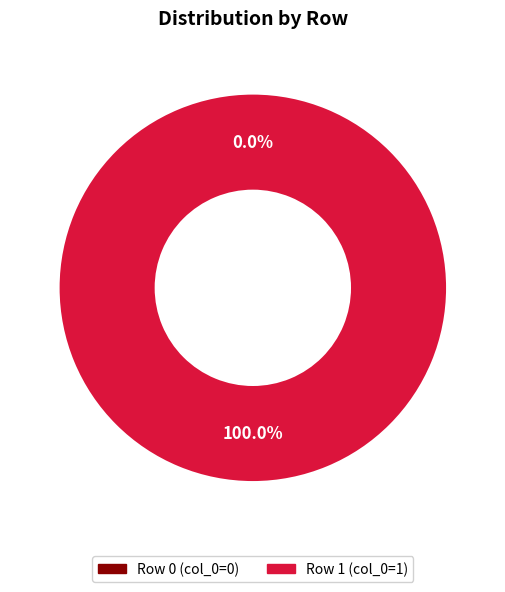

What is the smallest slice in the pie chart?

Row 0